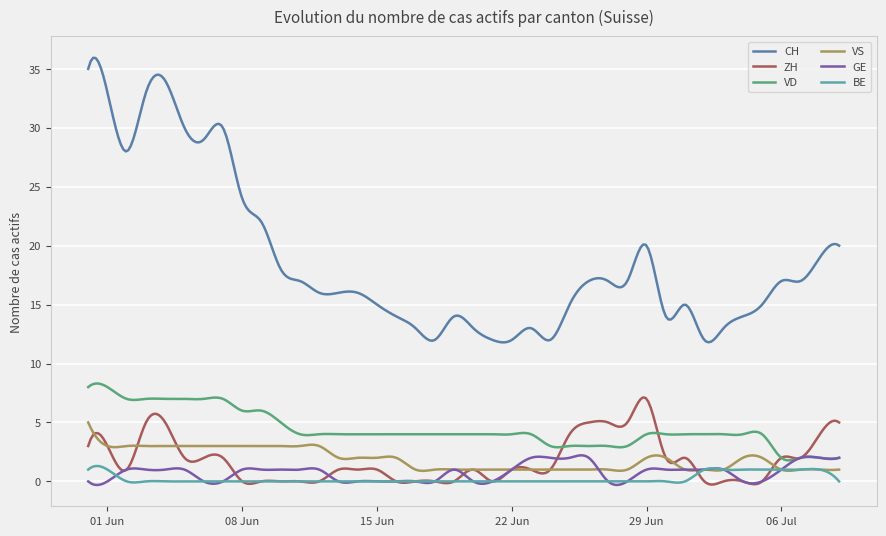

True or false: CH and BE cross at least once.

False